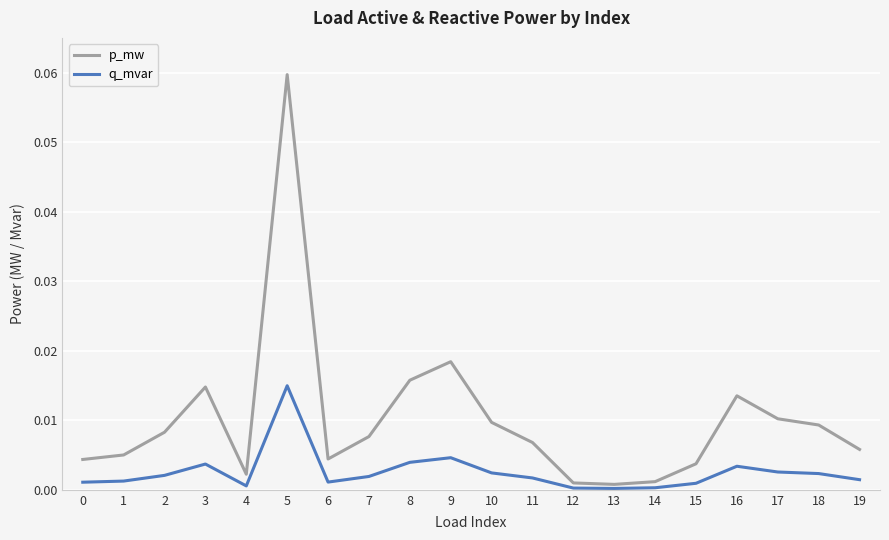

Which series changed the most between 0 and 5?

p_mw